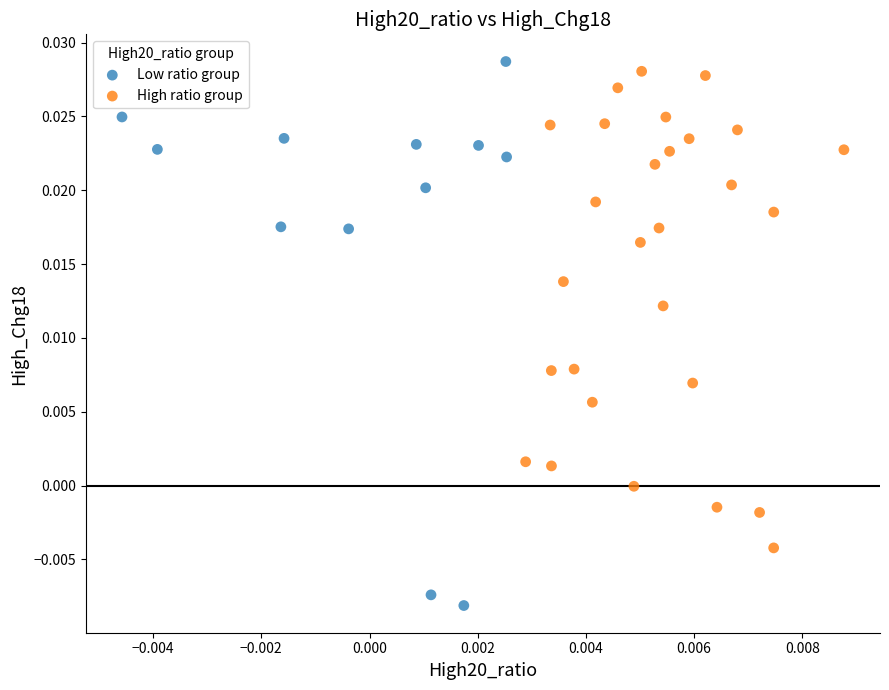

What are all the series names shown in the legend?

Low ratio group, High ratio group